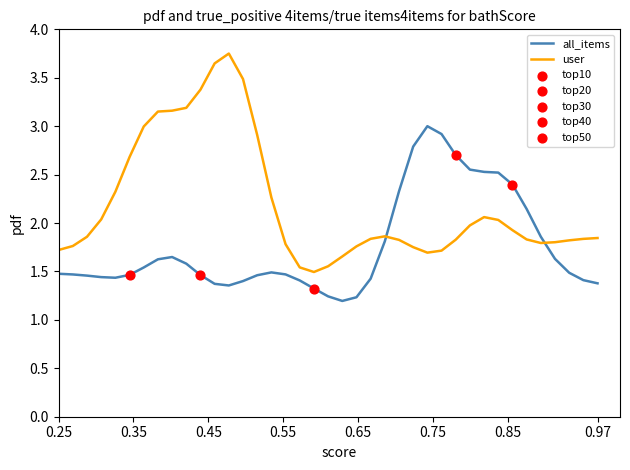

Rank the series by their maximum value, from highest to lowest.

user, all_items